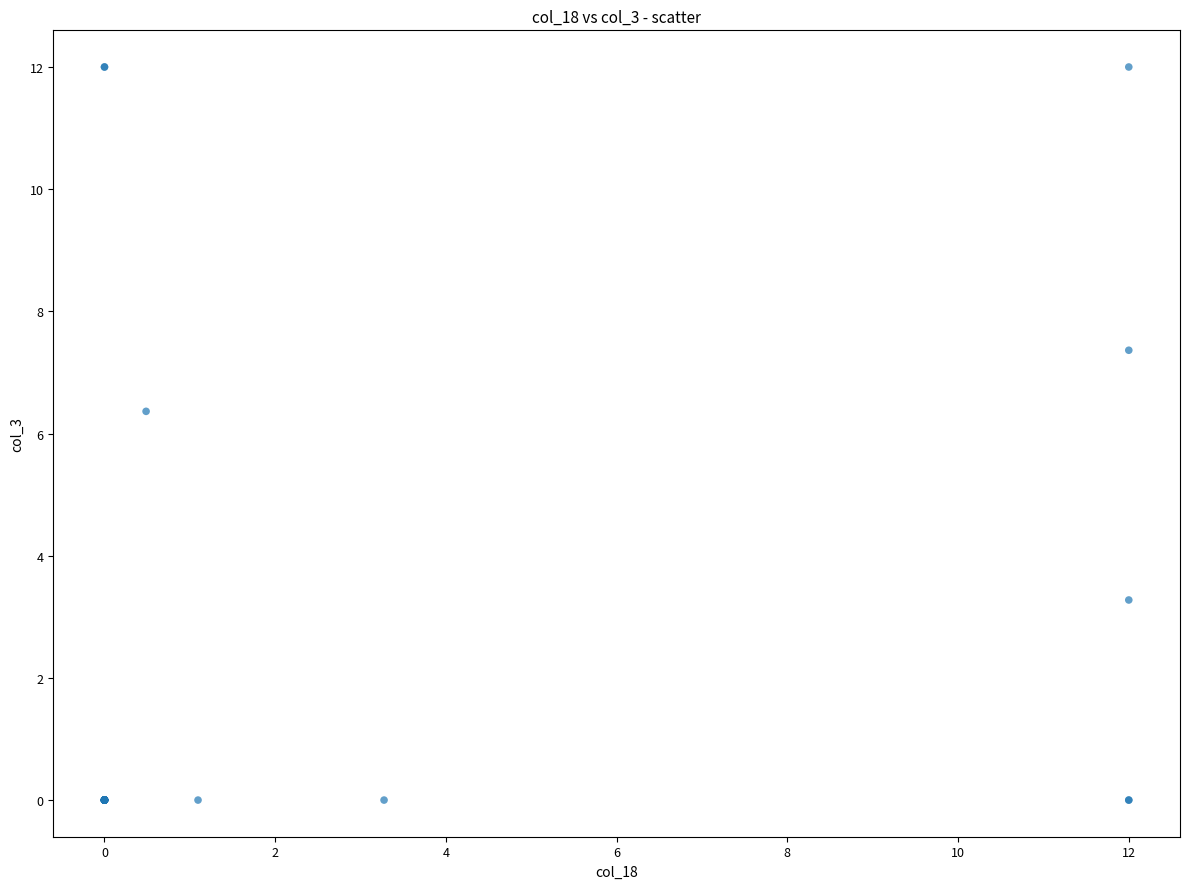

What Y value in the scatter plot is closest to 6?

6.4